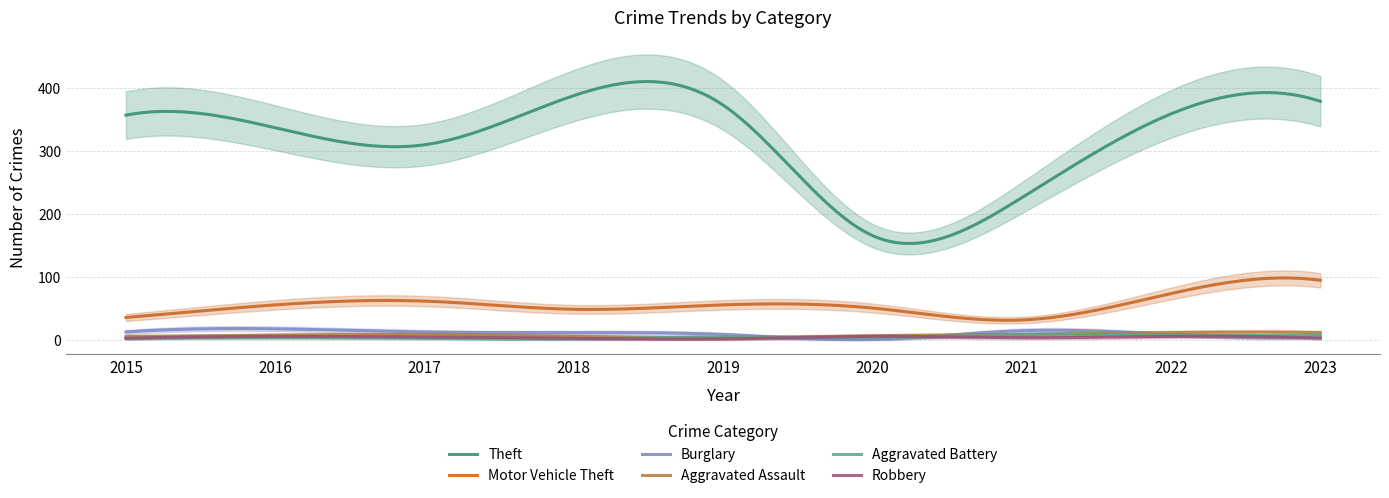

Reading right to left, list all the values displayed in this chart.

Theft: 2023=379	2022=359	2021=226	2020=166	2019=373	2018=388	2017=310	2016=337	2015=357
Motor Vehicle Theft: 2023=95	2022=74	2021=32	2020=51	2019=56	2018=49	2017=62	2016=56	2015=36
Burglary: 2023=6	2022=9	2021=15	2020=1	2019=9	2018=12	2017=13	2016=18	2015=13
Aggravated Assault: 2023=12	2022=12	2021=9	2020=7	2019=4	2018=6	2017=9	2016=8	2015=6
Aggravated Battery: 2023=8	2022=8	2021=9	2020=4	2019=5	2018=2	2017=3	2016=4	2015=3
Robbery: 2023=3	2022=6	2021=4	2020=6	2019=2	2018=3	2017=5	2016=6	2015=3